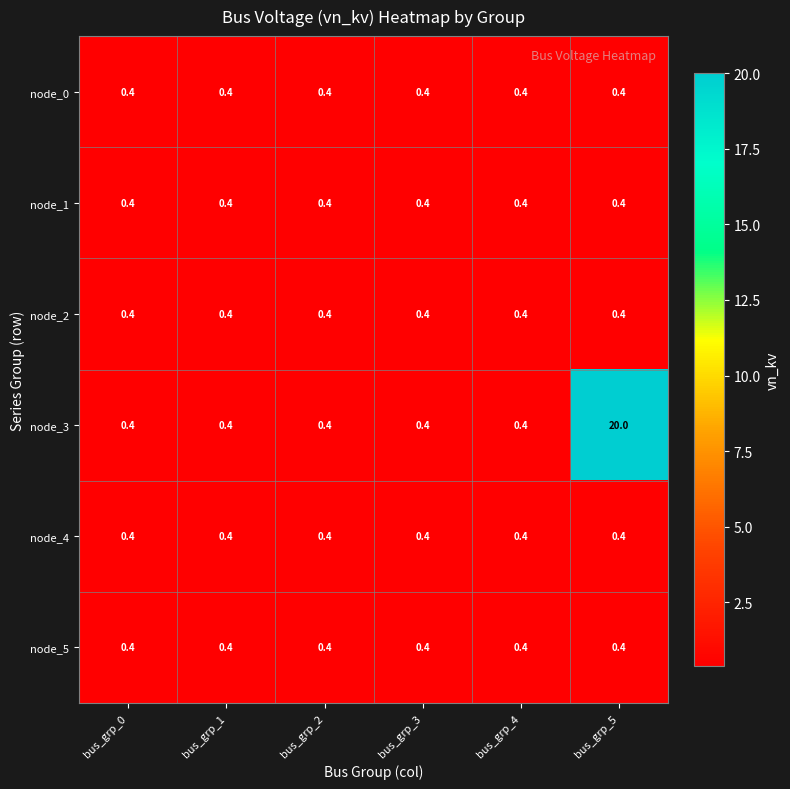

Which series has the largest range (max minus min)?

node_3